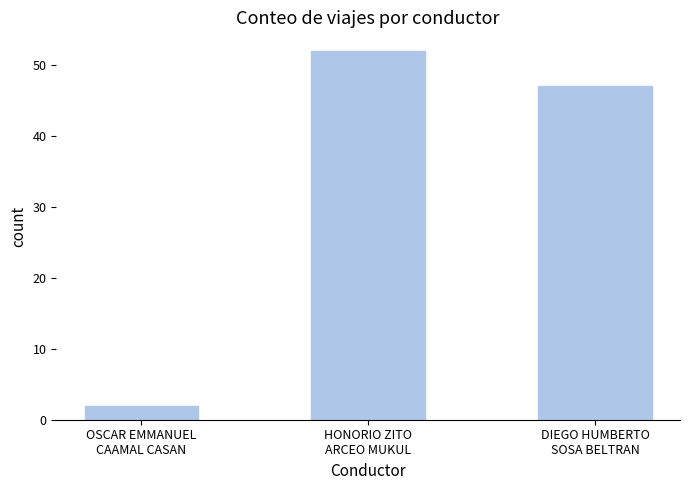

What is the difference between the maximum and minimum values?

50